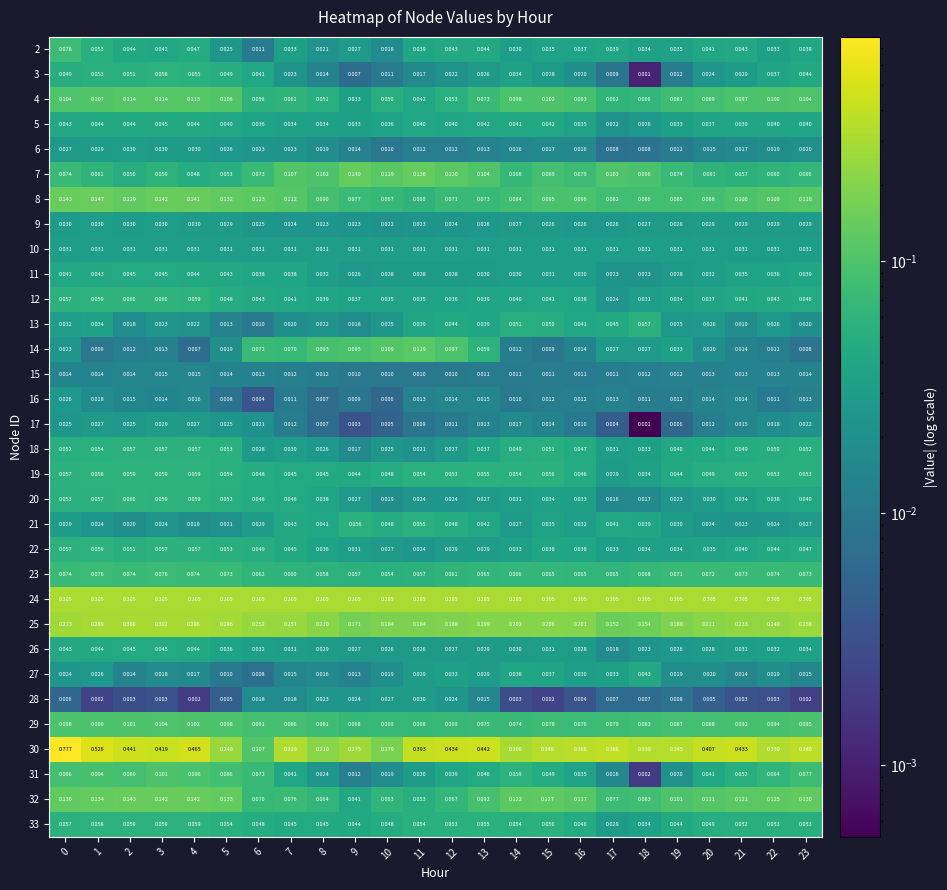

Which series has the widest spread of values?

30